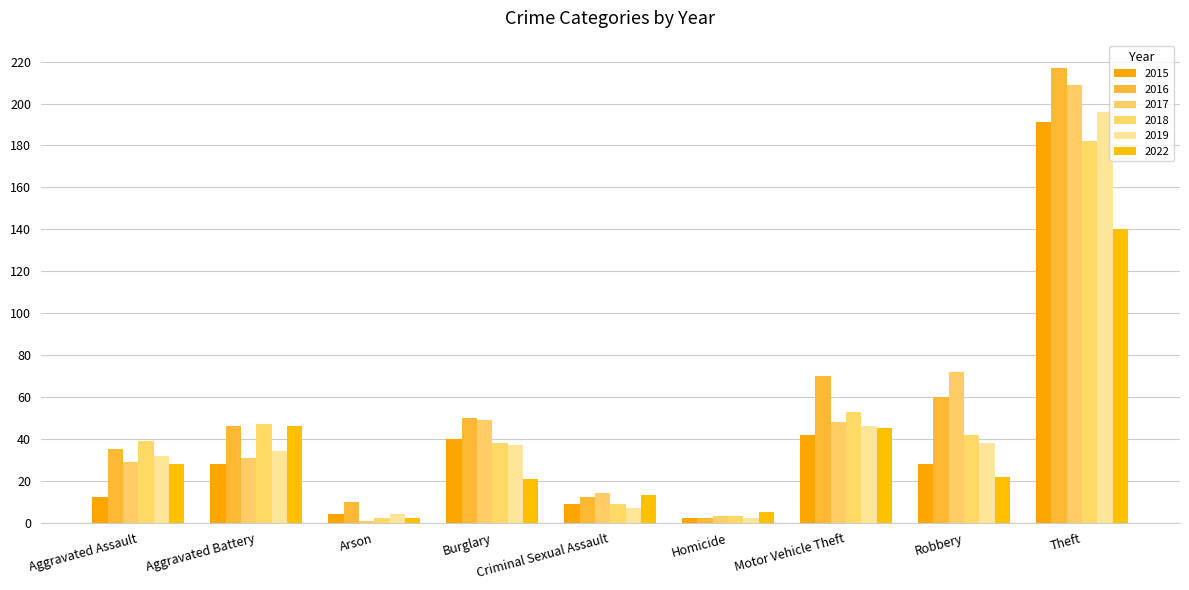

True or false: 2018 has a value of 47 at Aggravated Battery.

True